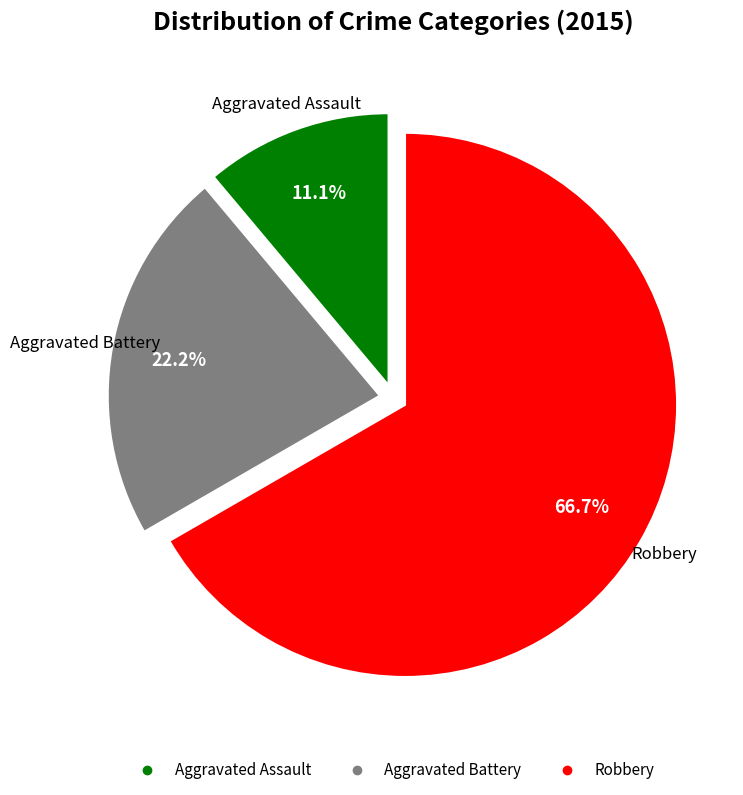

What is the smallest slice in the pie chart?

Aggravated Assault